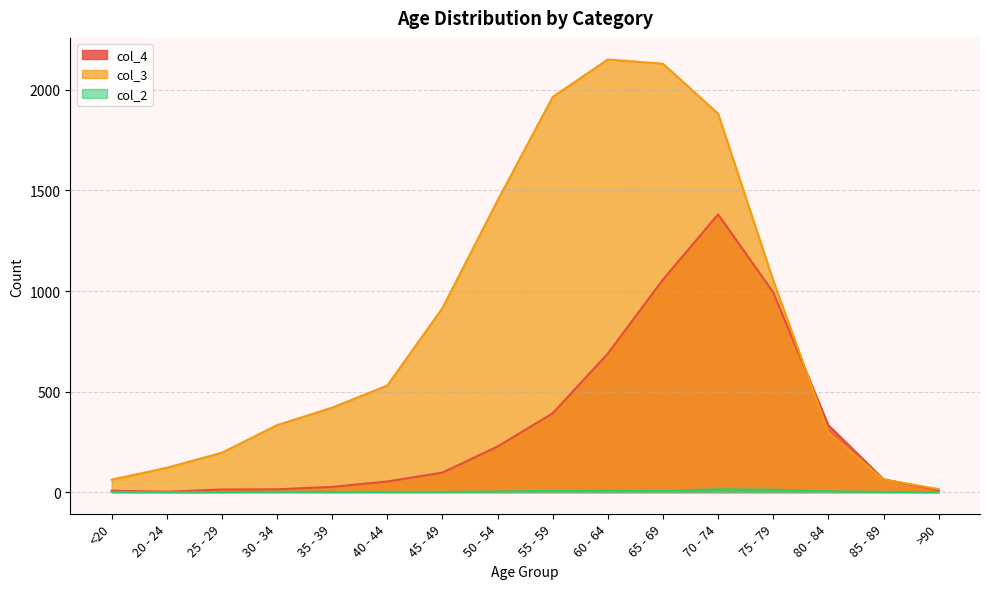

How many values in the col_2 series are below 2?

8